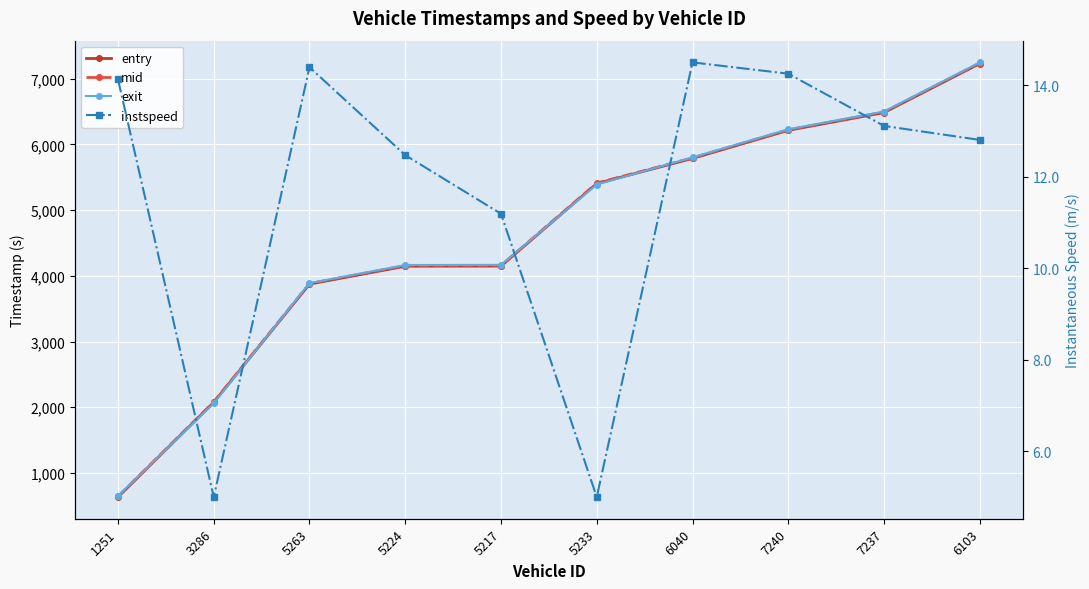

What is the sum of the mid values at 1251 and 5233?

6054.8